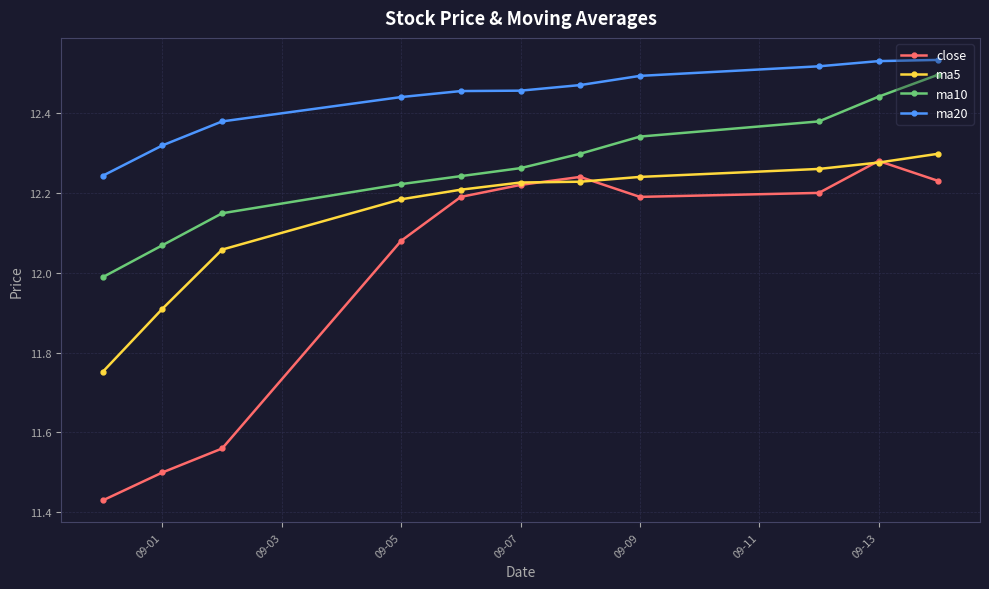

Rank the series by their average value, from highest to lowest.

ma20, ma10, ma5, close